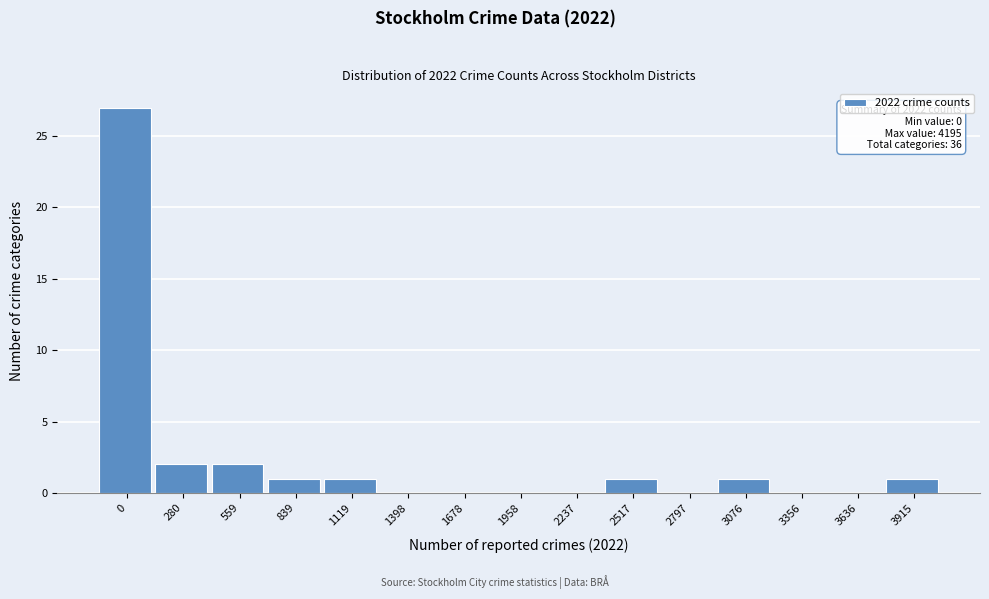

Reading left to right, transcribe all the data shown in this chart.

0=27	280=2	559=2	839=1	1119=1	1398=0	1678=0	1958=0	2237=0	2517=1	2797=0	3076=1	3356=0	3636=0	3915=1